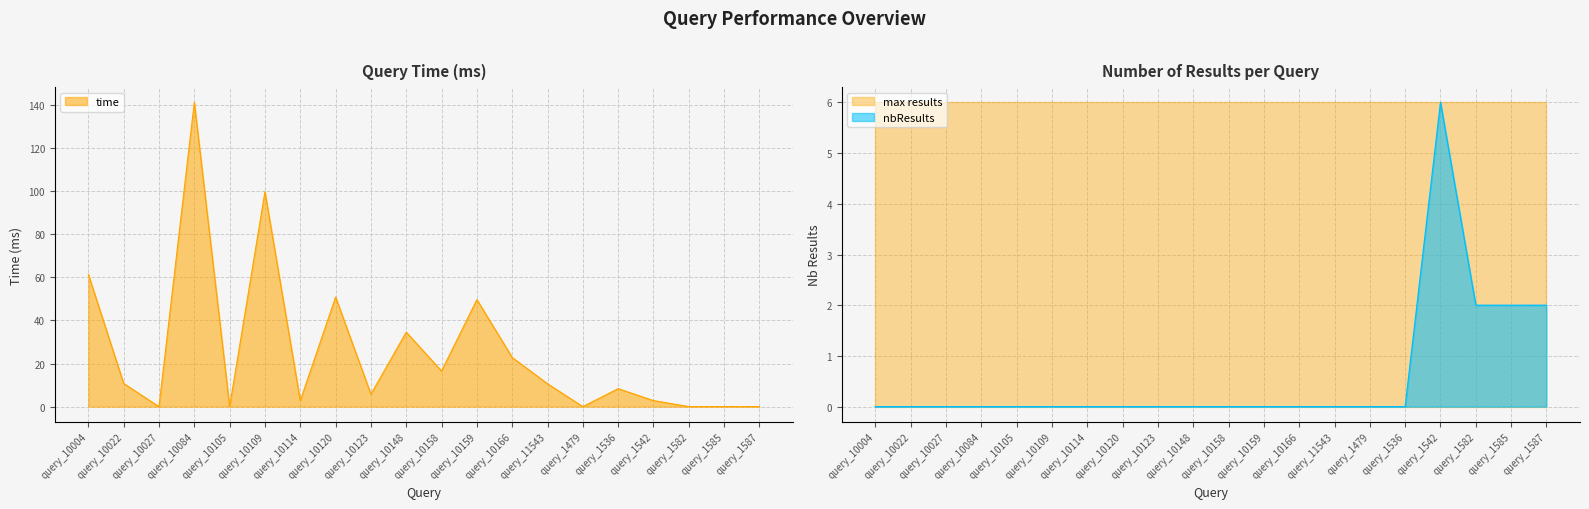

What is the difference between the second highest and second lowest values in the time series?

99.7